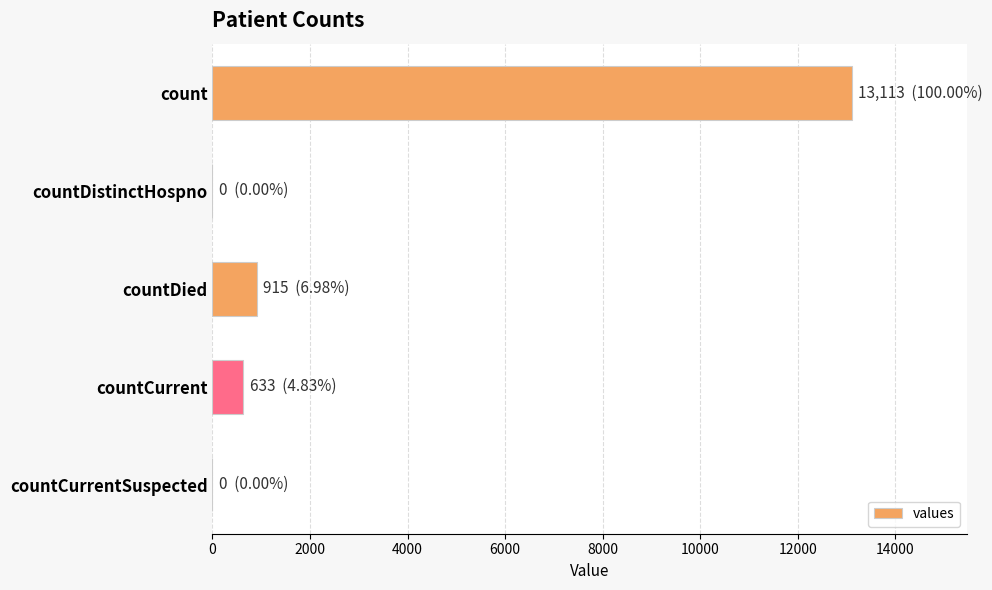

True or false: the data shows 915 at countDied.

True